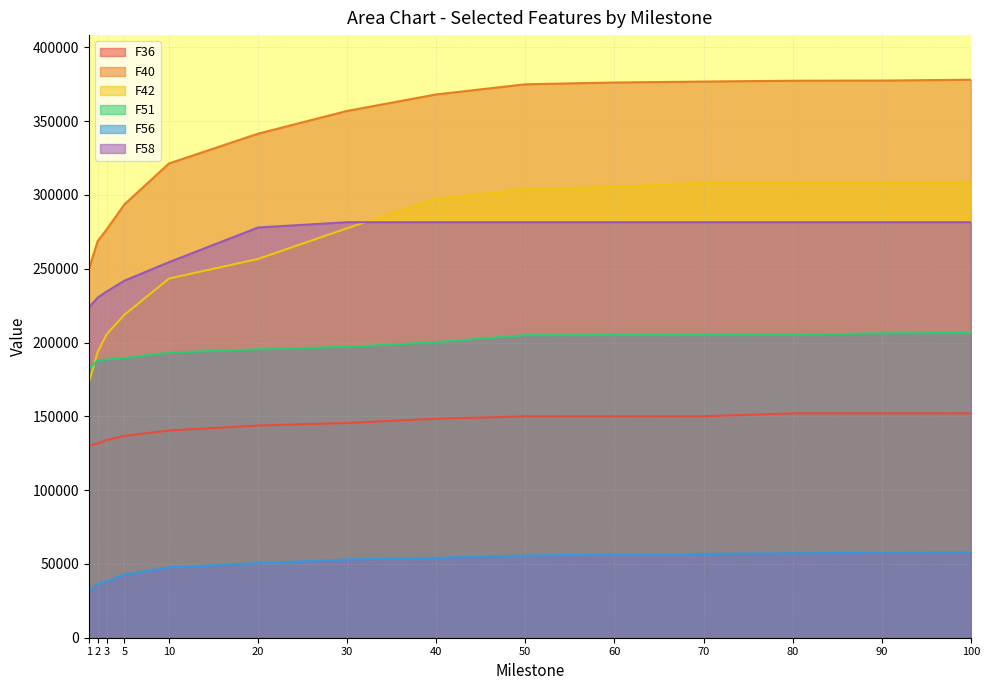

What is the value of the F36 point at the 10th from the left?

150029.0